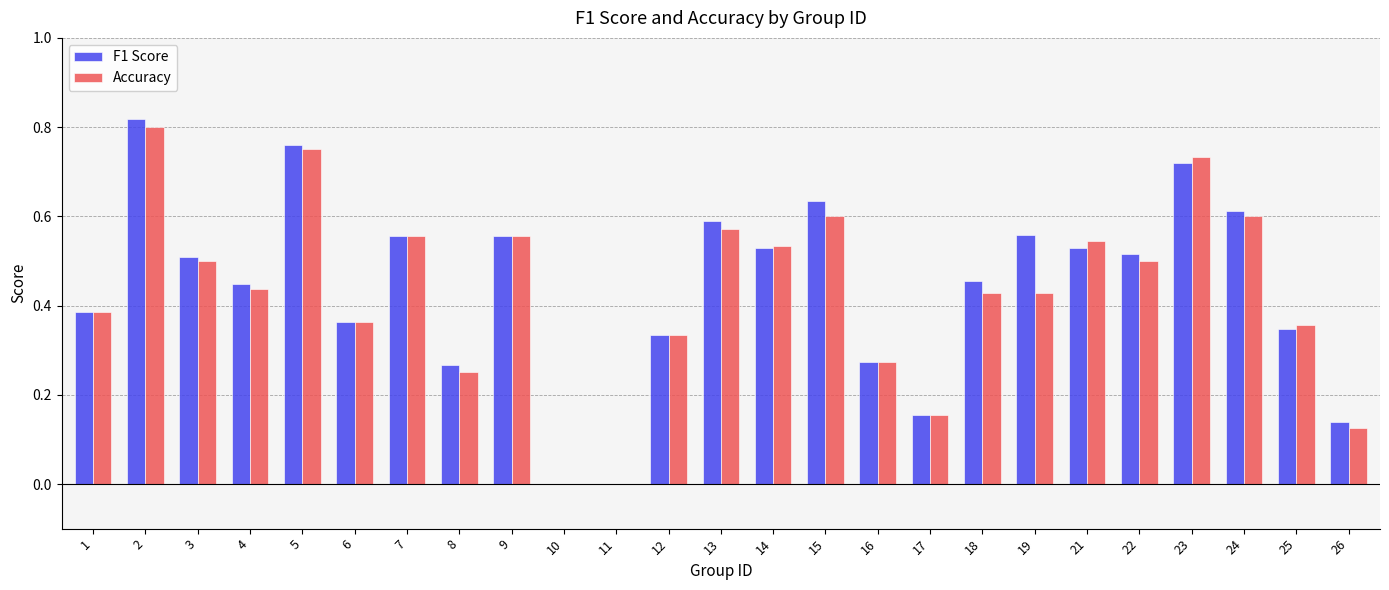

Is the value of F1 Score at 19 greater than the value of Accuracy at 26?

Yes